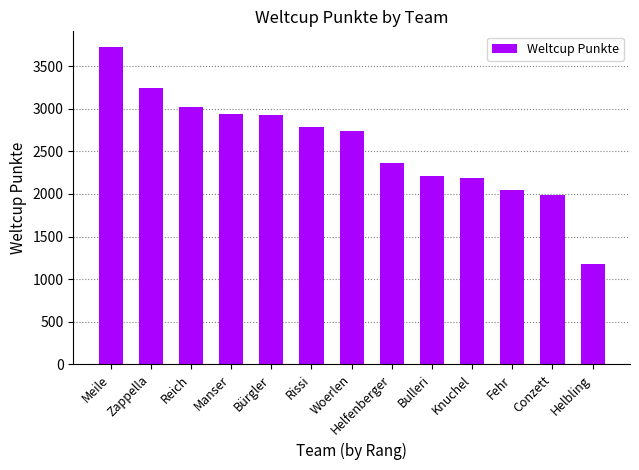

What is the maximum value shown in the chart?

3723